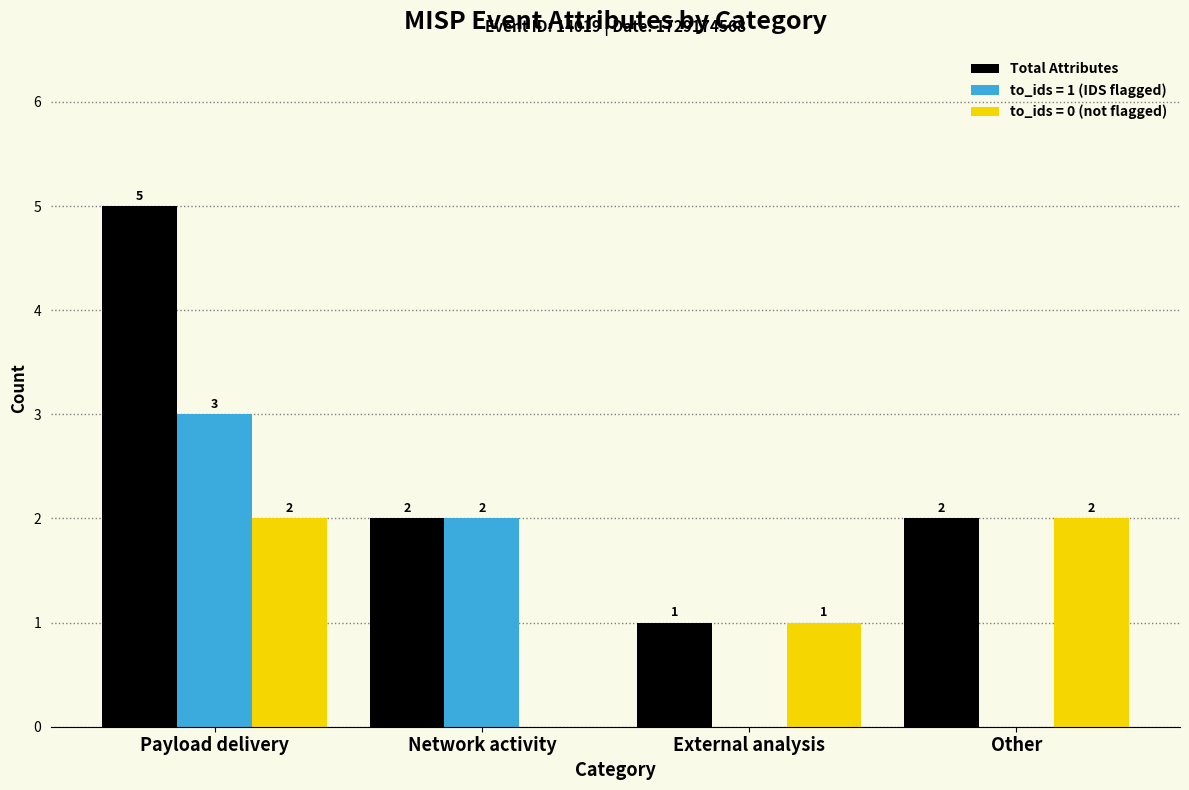

Does the chart contain stacked bars?

No